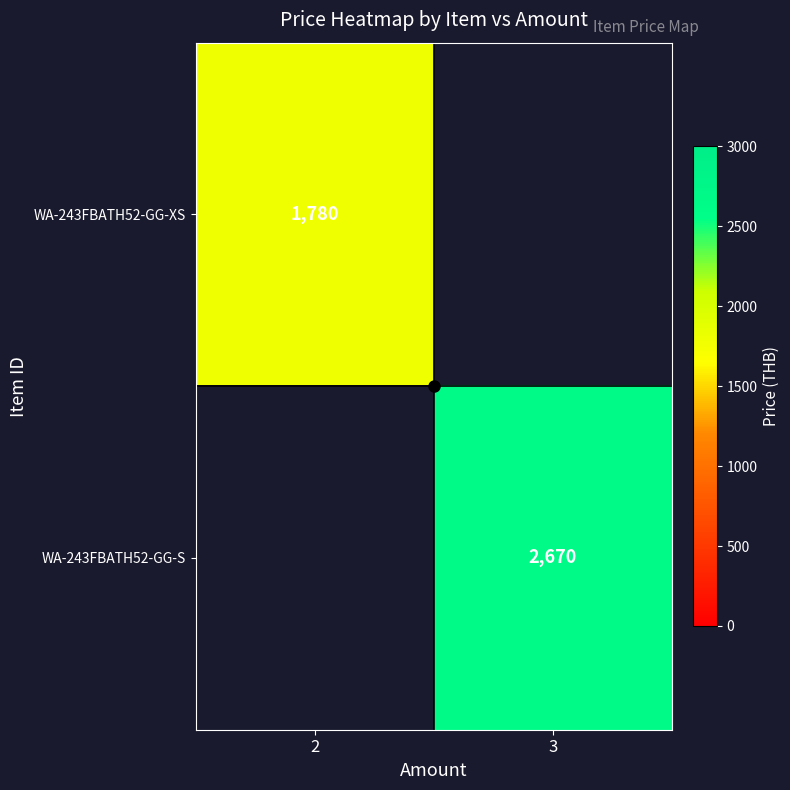

Is it true that WA-243FBATH52-GG-XS equals 2462.8 at 2?

False